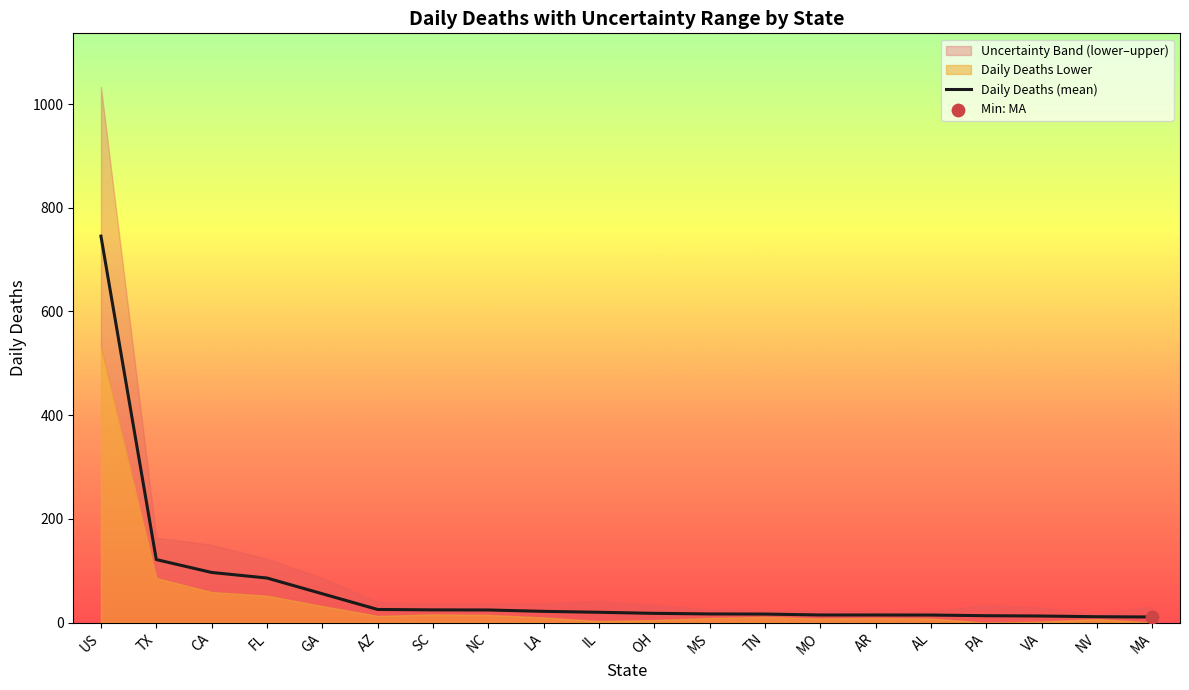

Between NV and MS, which is larger?

MS